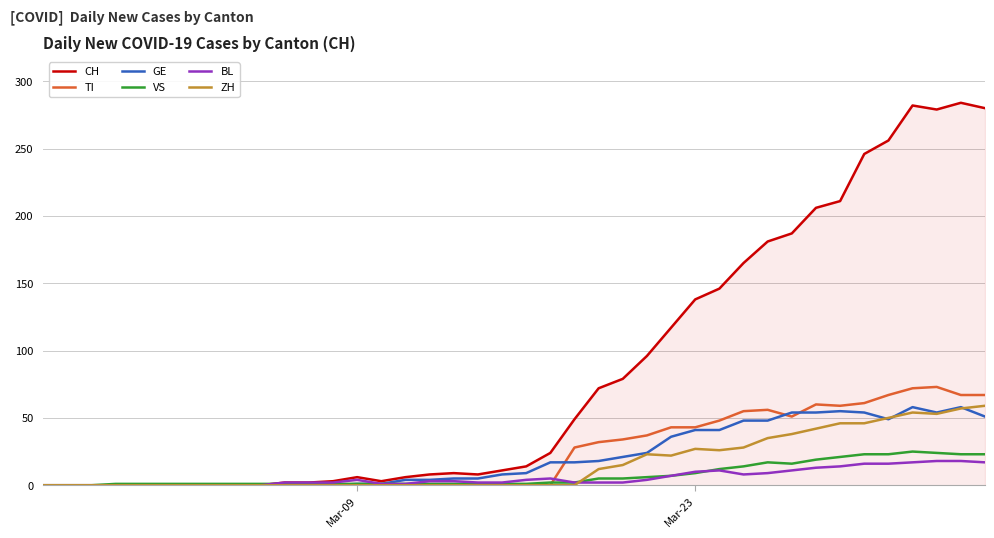

Which series has the largest total across all categories?

CH